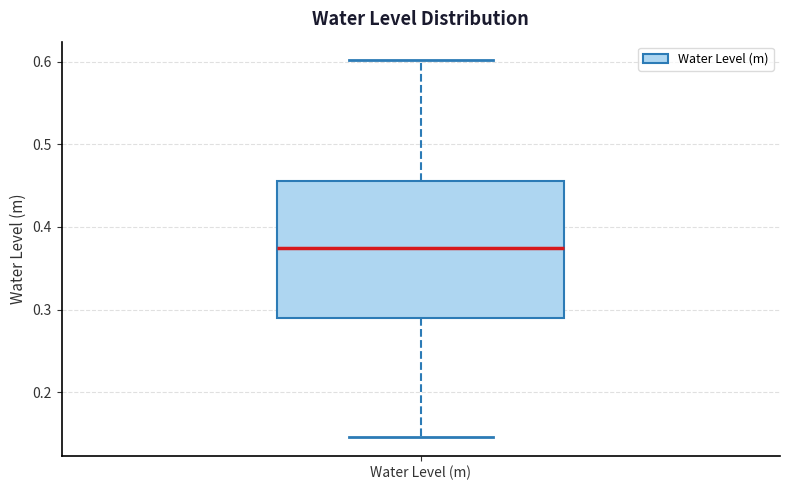

Transcribe this box plot: give where the median line is, the range the box spans, and where the two whiskers end, as read against the y-axis. The values are not printed on the chart, so give them approximately, as read against the axis.

median 0.37, box 0.29 to 0.46, whiskers 0.15 to 0.60